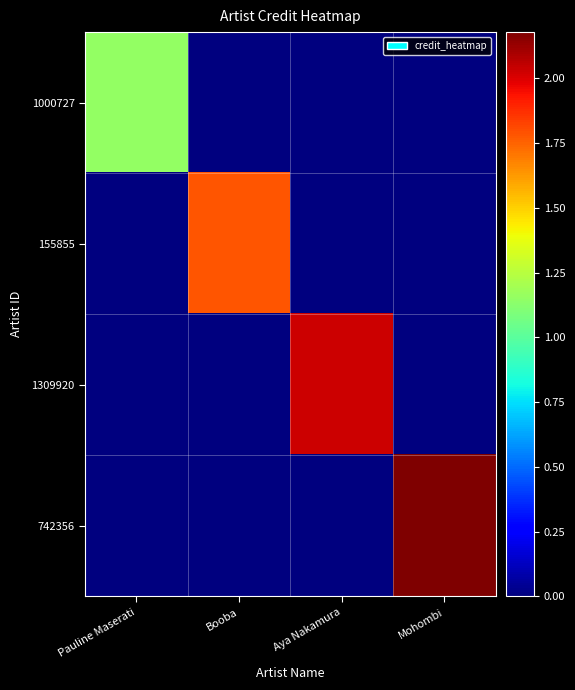

Reading right to left, transcribe all the data shown in this chart.

1000727: Mohombi=0	Aya Nakamura=0	Booba=0	Pauline Maserati=1156997
155855: Mohombi=0	Aya Nakamura=0	Booba=1785016	Pauline Maserati=0
1309920: Mohombi=0	Aya Nakamura=2029386	Booba=0	Pauline Maserati=0
742356: Mohombi=2178906	Aya Nakamura=0	Booba=0	Pauline Maserati=0